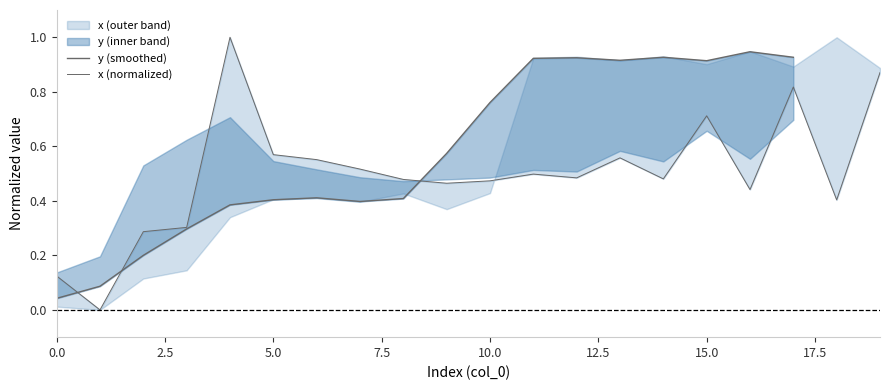

True or false: the data shows 0.8 at 17.

True